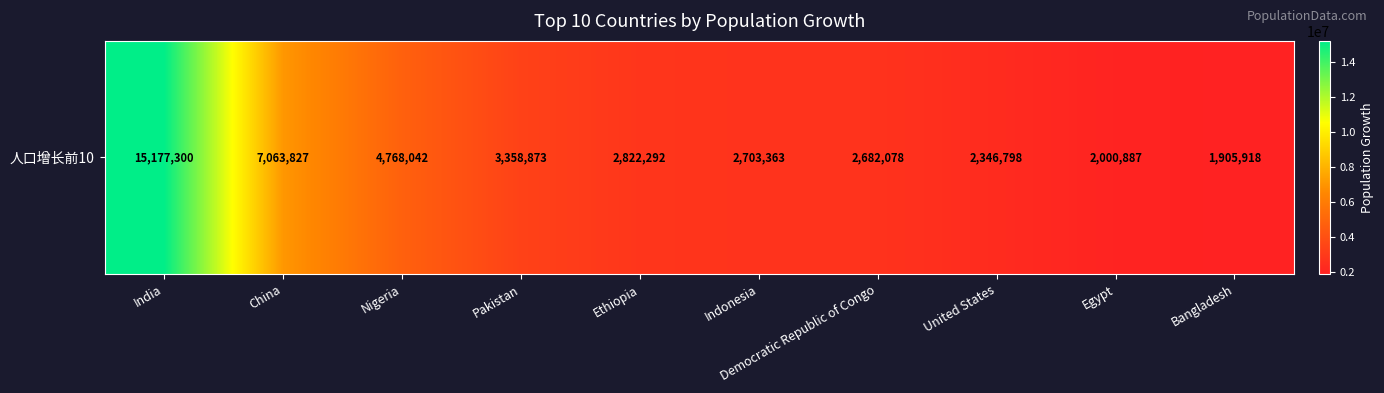

Read the value at Bangladesh.

1905918